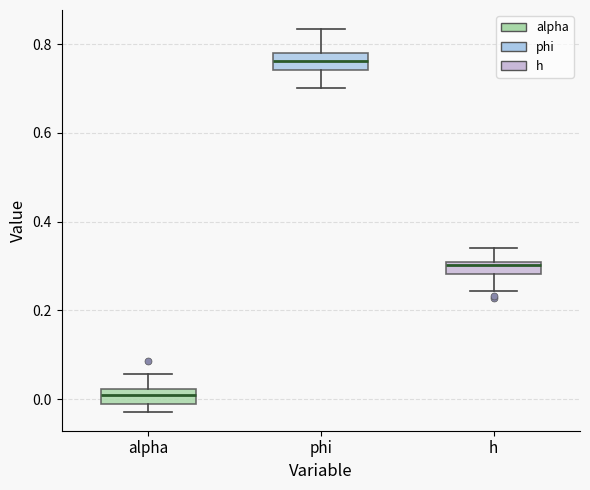

Where does the median line of the box for alpha sit on the y-axis? The values are not printed on the chart, so give them approximately, as read against the axis.

0.00